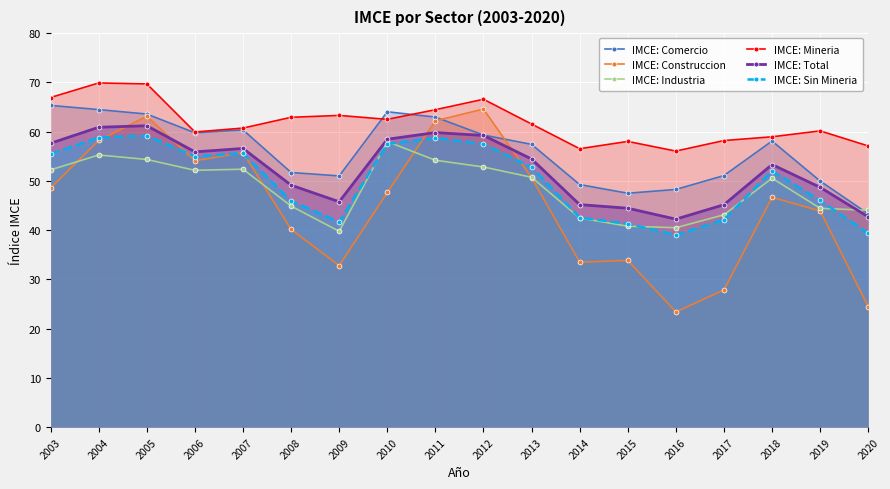

At which category does the chart reach its peak across all series?

2004